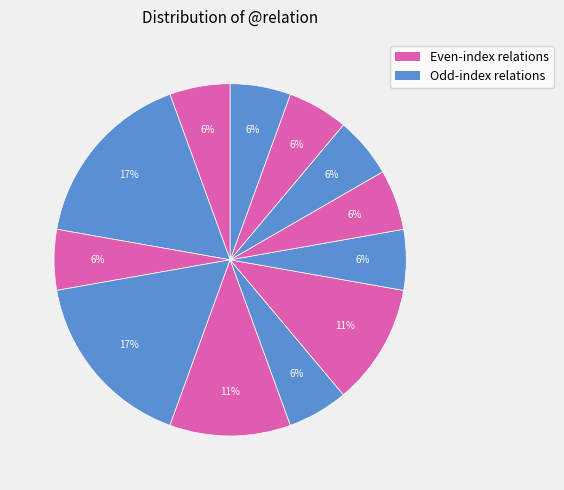

How many segments does this pie chart have?

12